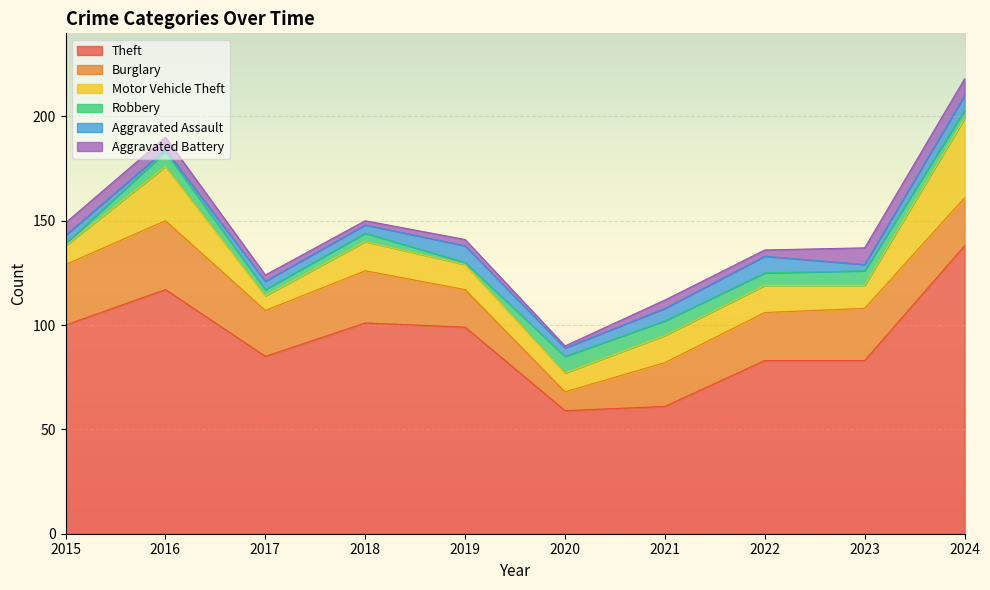

What is the sum of the Motor Vehicle Theft values at 2016 and 2024?

64